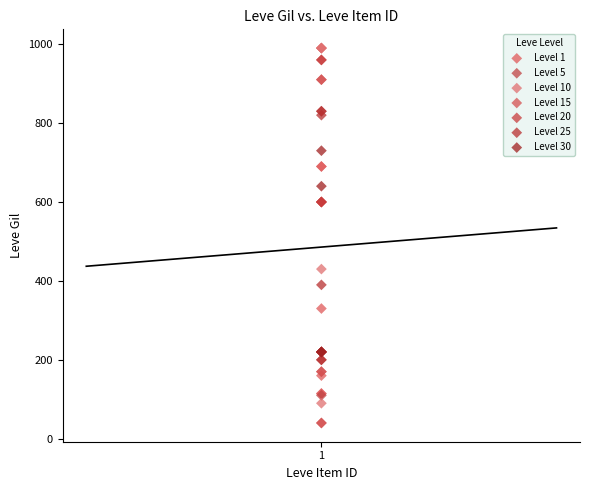

Which series contains the highest Y value?

Level 10